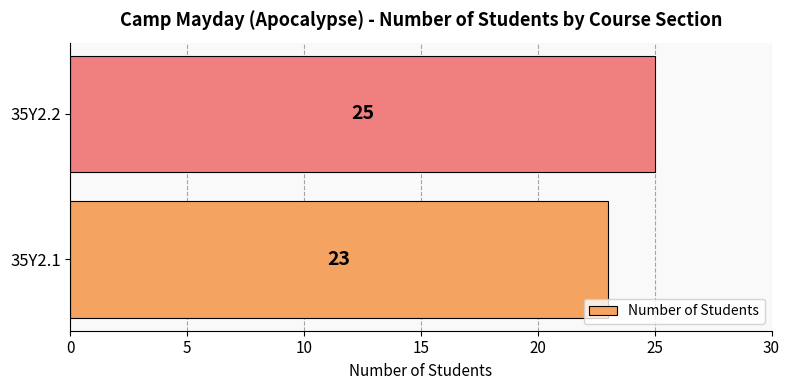

What is the change in value from 35Y2.1 to 35Y2.2?

+2